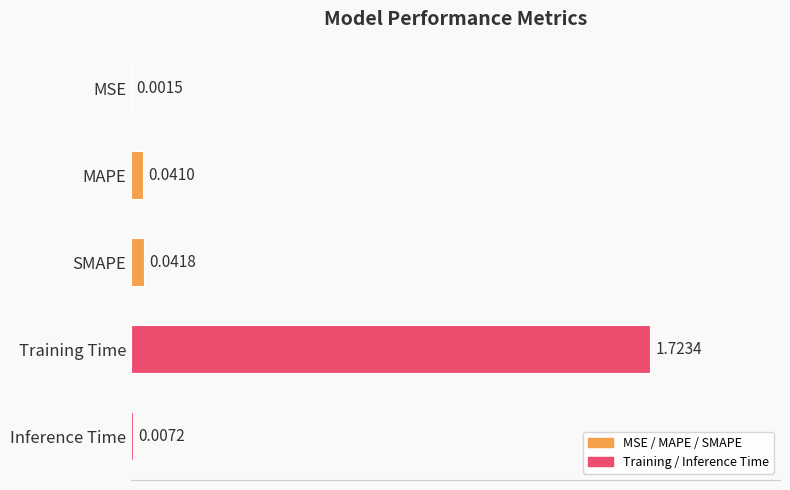

Which label corresponds to the largest value in the chart?

Training Time